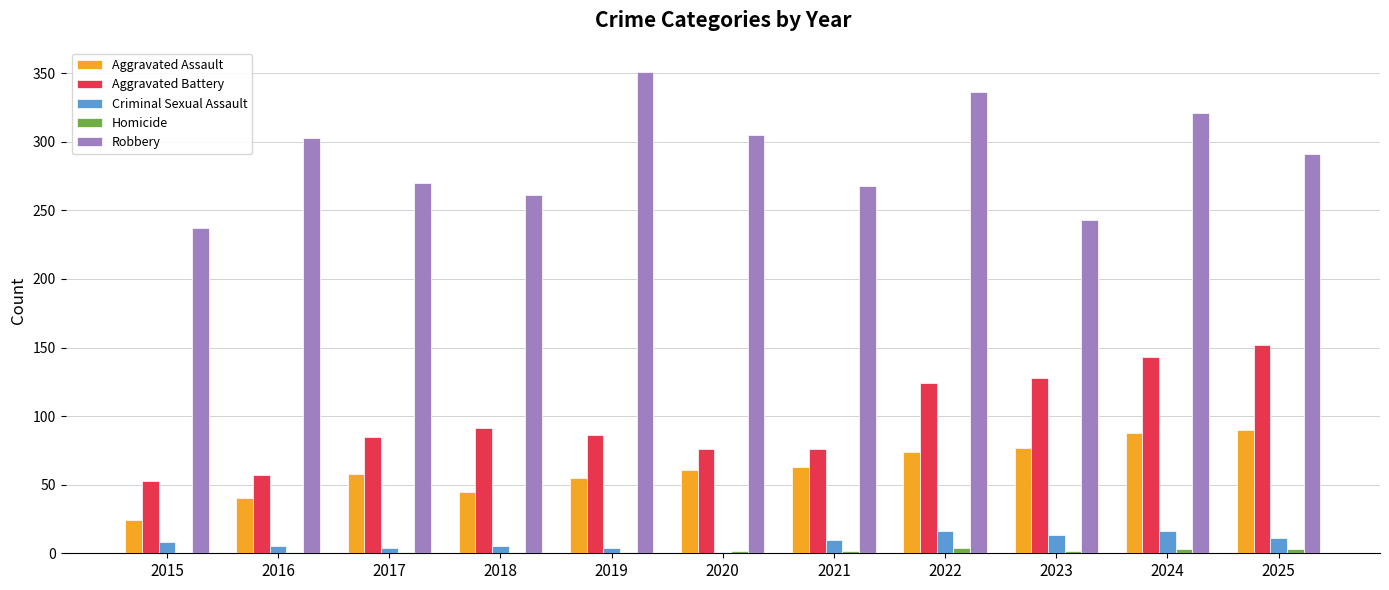

The value of Aggravated Assault at 2020 is 29. True or false?

False